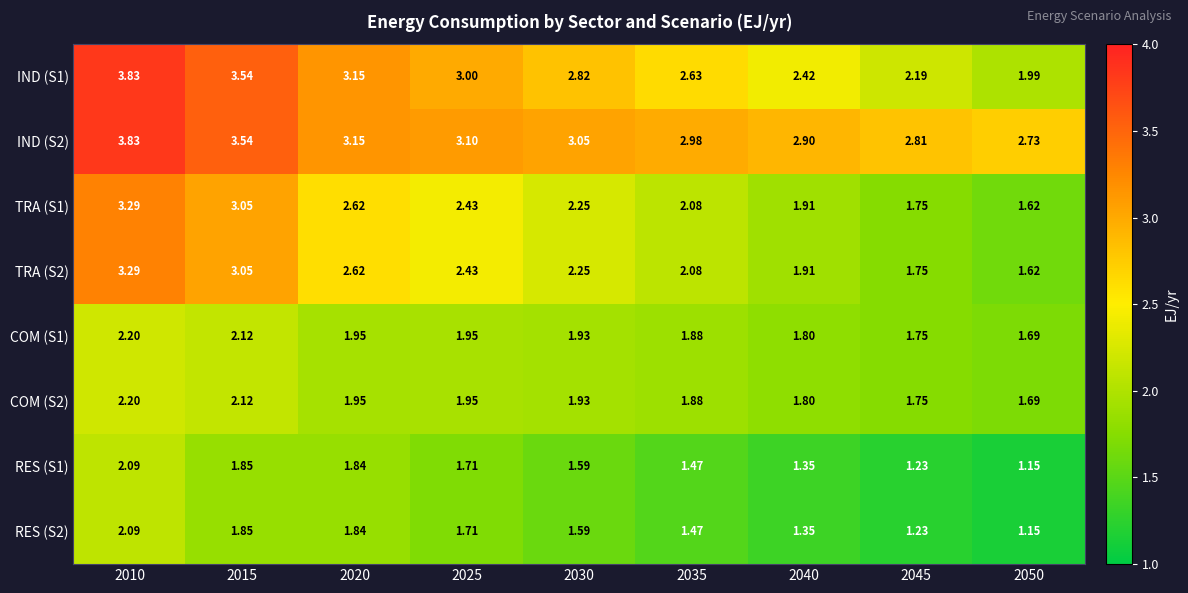

Is the value of IND (S1) at 2045 greater than the value of RES (S1) at 2020?

Yes